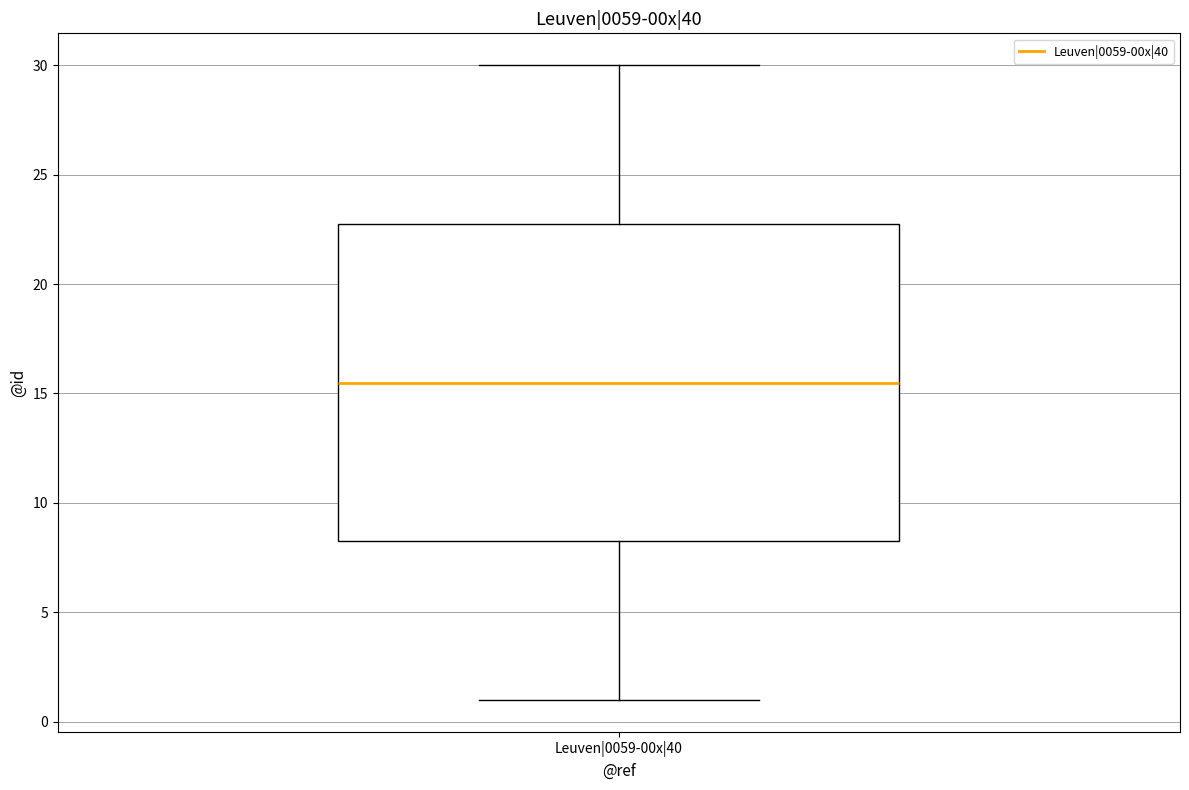

Read this box plot against the y-axis: the position of the median line, the range covered by the box, and the ends of both whiskers. The values are not printed on the chart, so give them approximately, as read against the axis.

median 15.5, box 8.5 to 23.0, whiskers 1.0 to 30.0